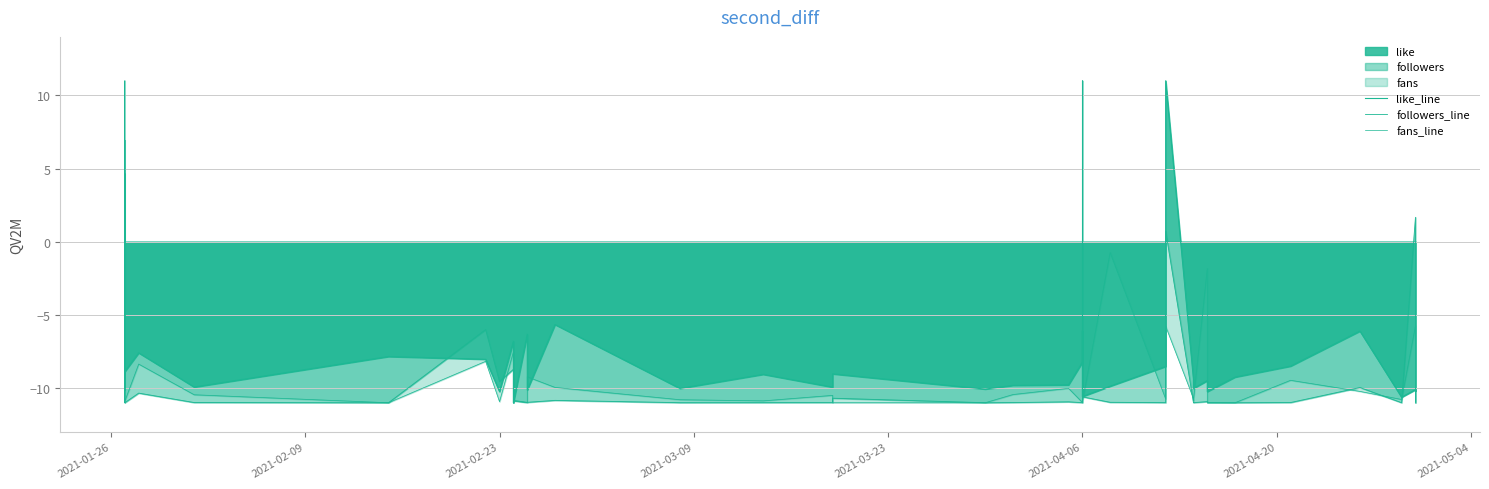

What is the maximum value for followers_line?

11.0